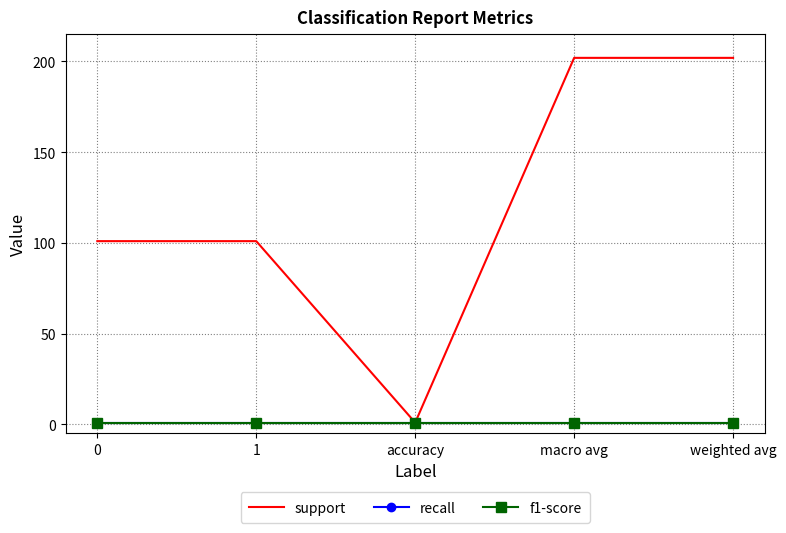

True or false: support and recall intersect in this chart.

False